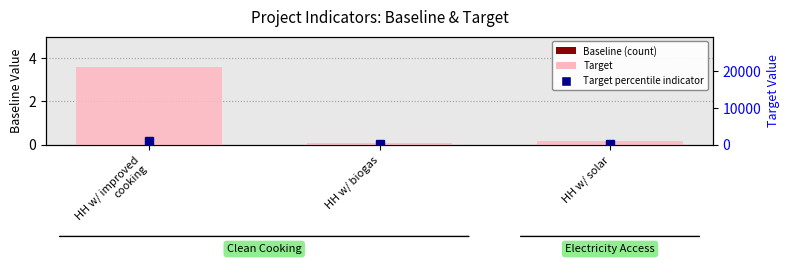

What is the label of the 1st bar from the left?

HH w/ improved
cooking